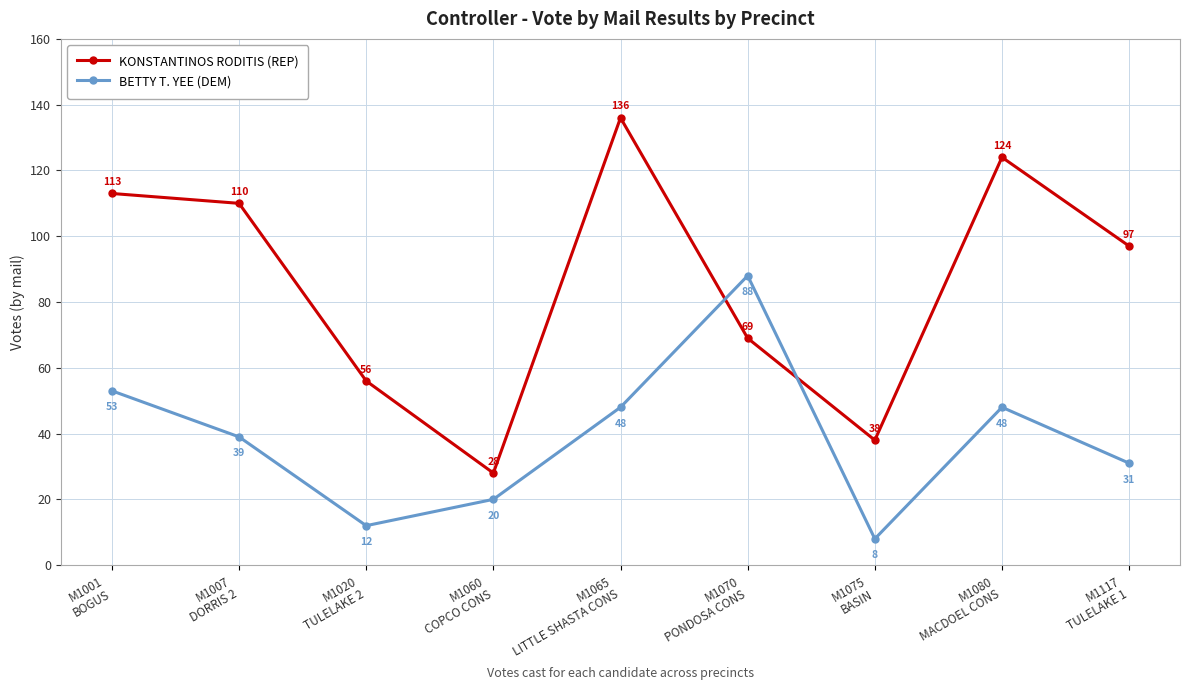

How many intersections are there between BETTY T. YEE (DEM) and KONSTANTINOS RODITIS (REP)?

2